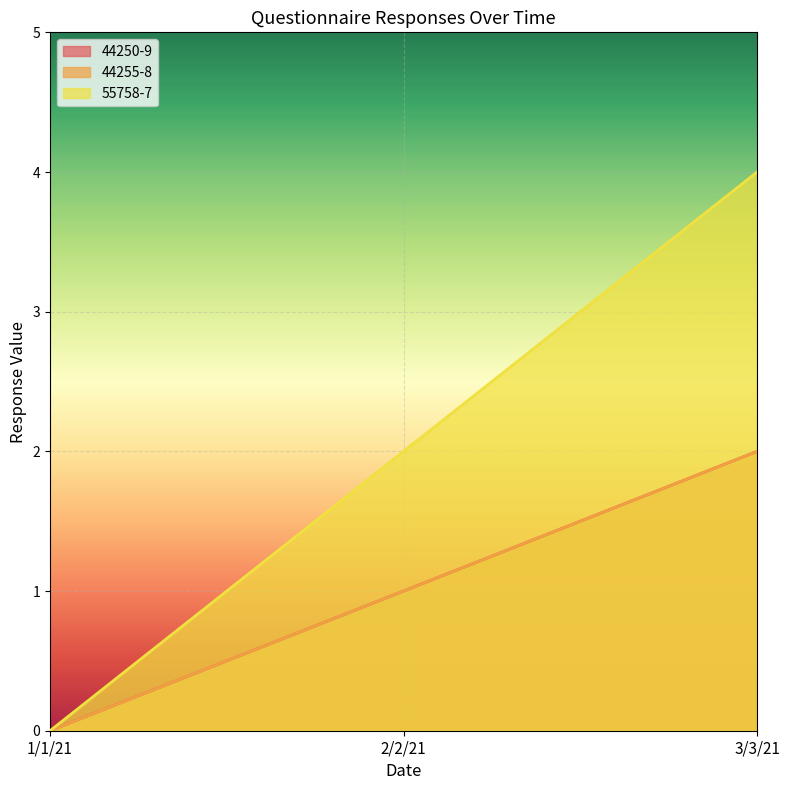

Reading left to right, transcribe all the data shown in this chart.

44250-9: 0	1	2
44255-8: 0	1	2
55758-7: 0	2	4